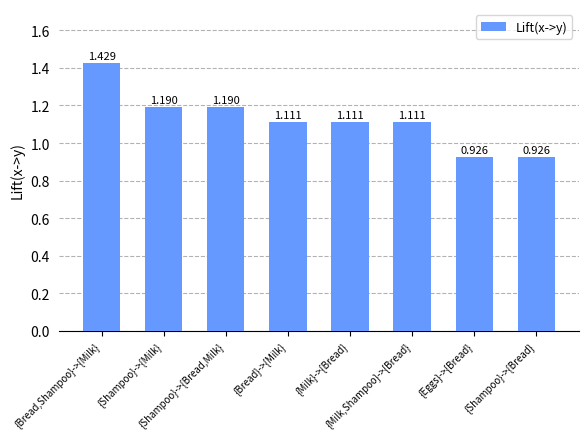

Where is the data nearest to the value 1?

{Eggs}->{Bread}